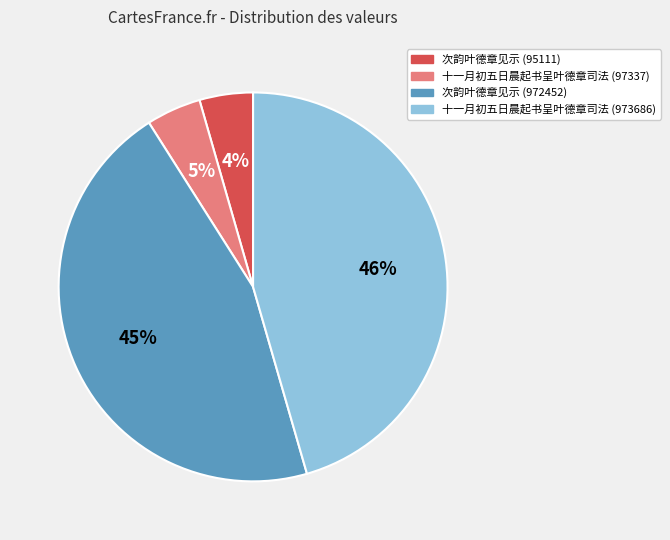

Is the sum of 十一月初五日晨起书呈叶德章司法 (973686) and 次韵叶德章见示 (972452) greater than half?

Yes